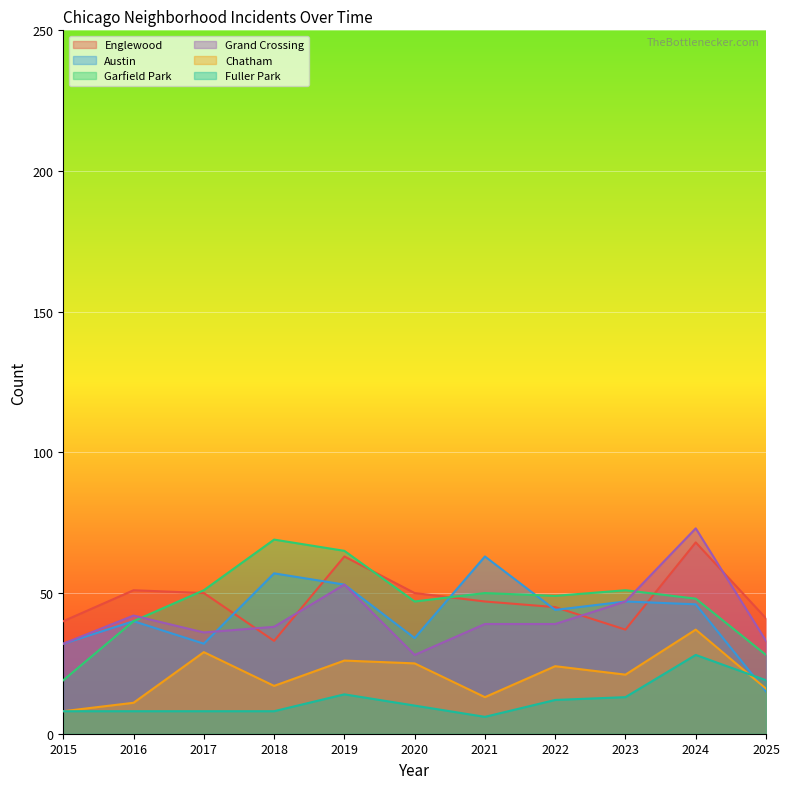

How many lines are shown in the chart?

6